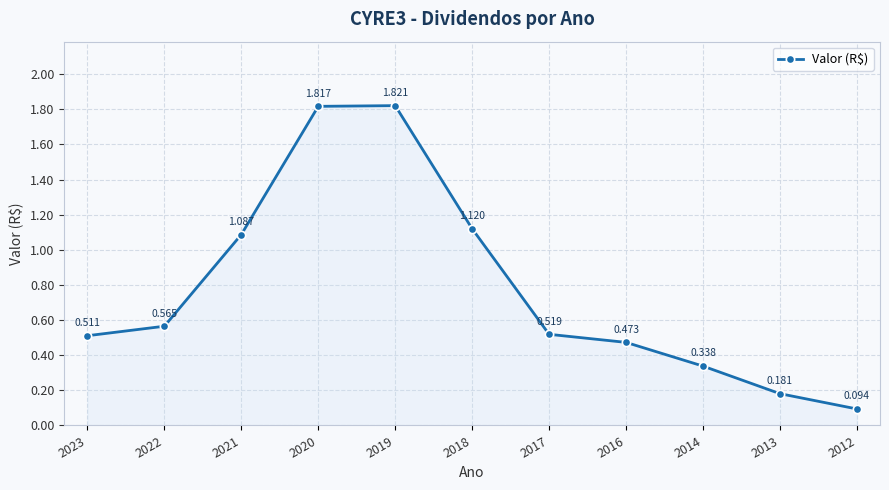

Which label corresponds to the largest value in the chart?

2019